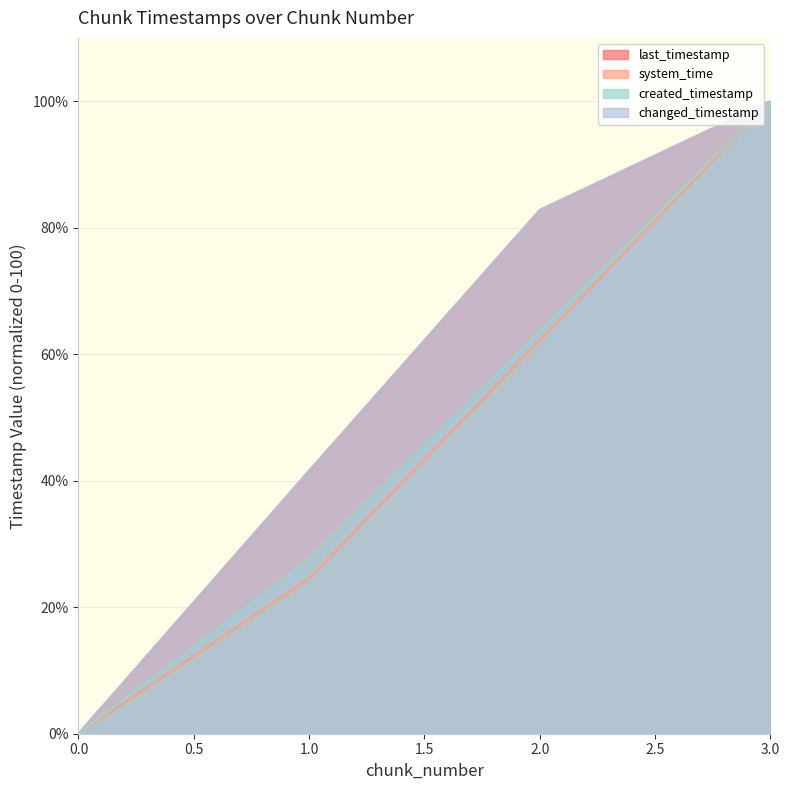

True or false: system_time and created_timestamp cross at least once.

False